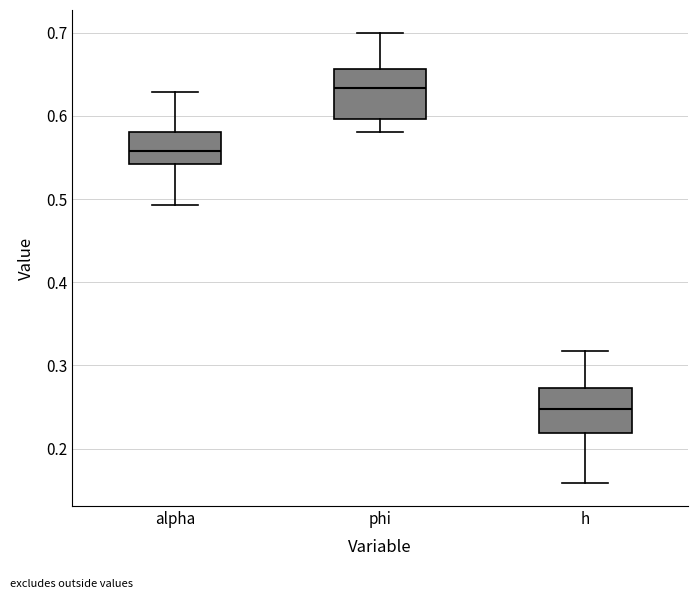

Which box's median line is the highest?

phi